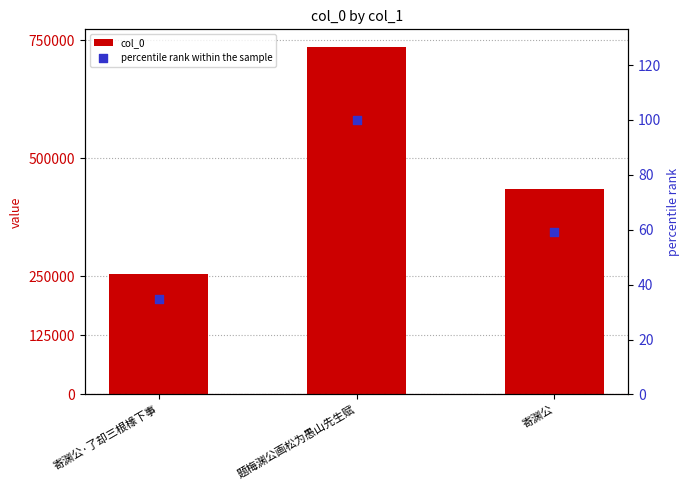

At how many categories does at least one series exceed 476790?

1